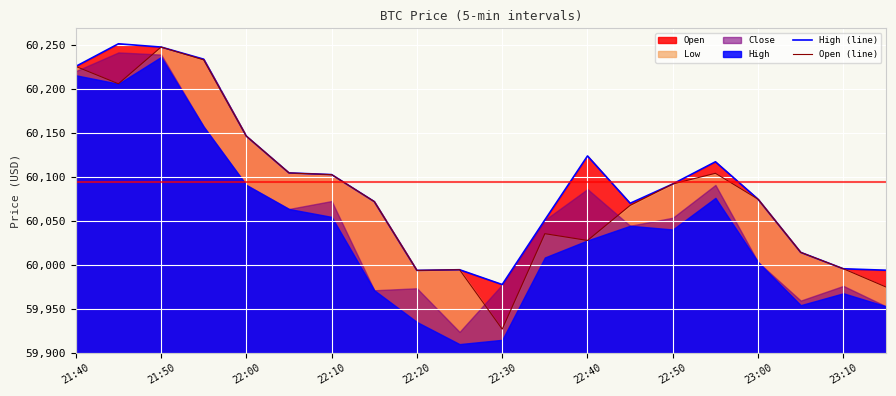

True or false: High (line) and Open (line) intersect in this chart.

False